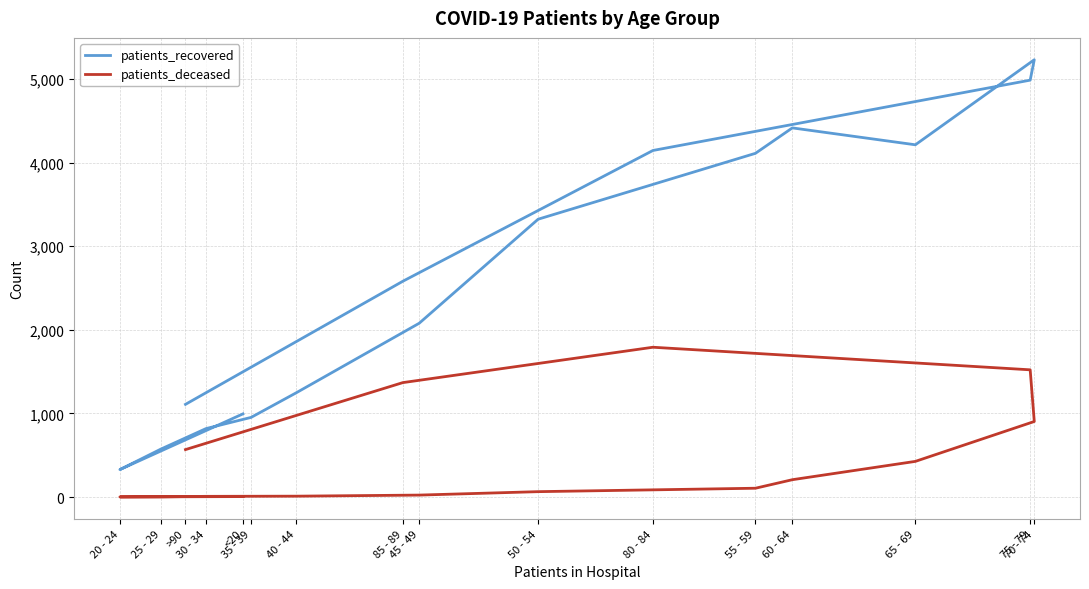

Which series has the largest range (max minus min)?

patients_recovered